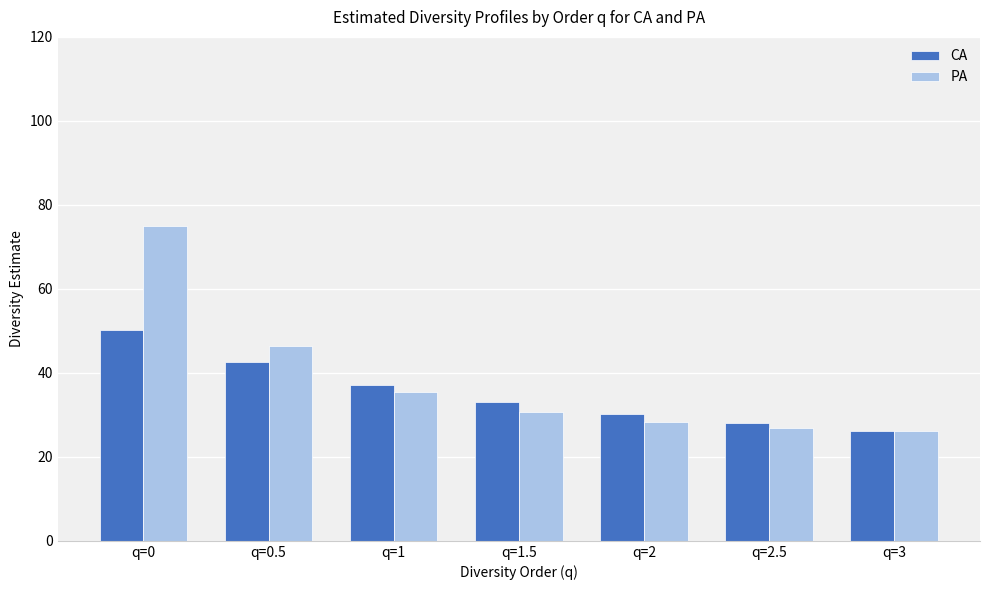

What is the spread (max minus min) of values at q=2.5?

1.1